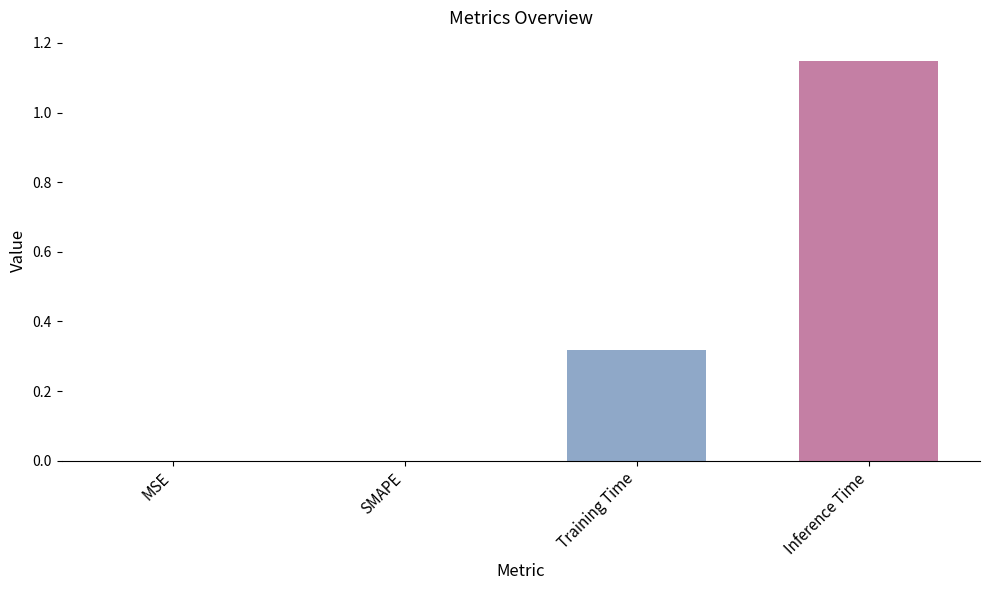

Does the chart contain stacked bars?

No